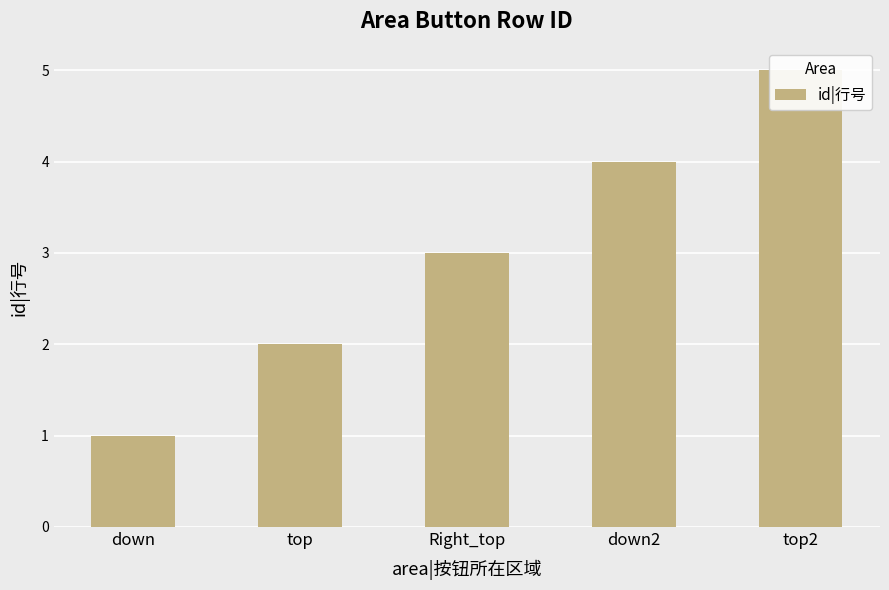

What is the label of the 5th bar from the right?

down